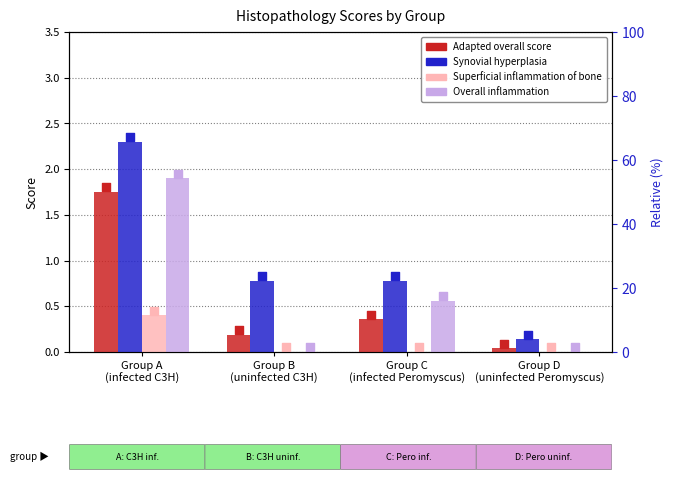

At how many categories does at least one series exceed 0?

4